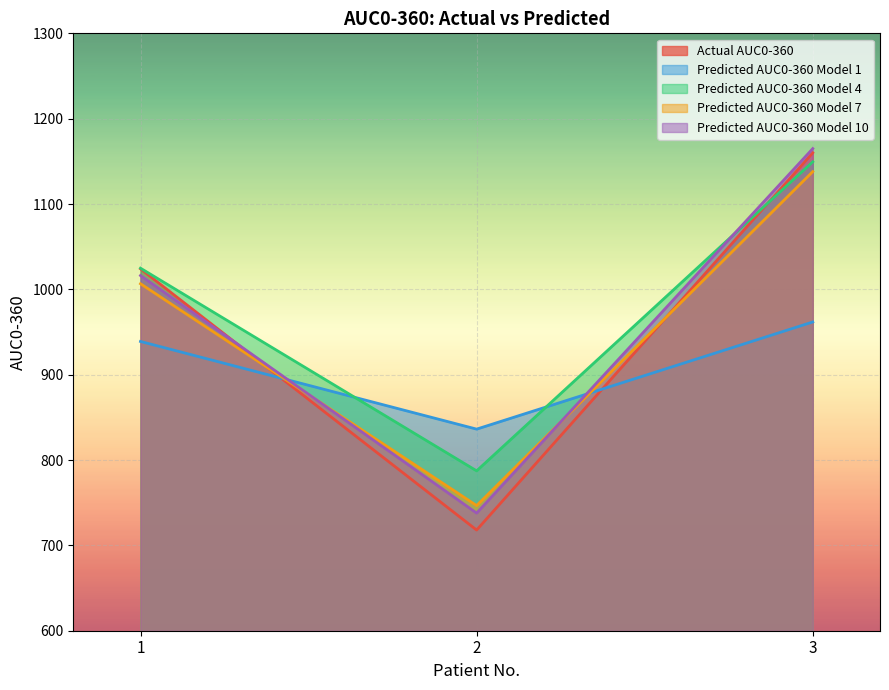

What is the value of the Predicted AUC0-360 Model 4 point at the 2nd from the left?

787.3